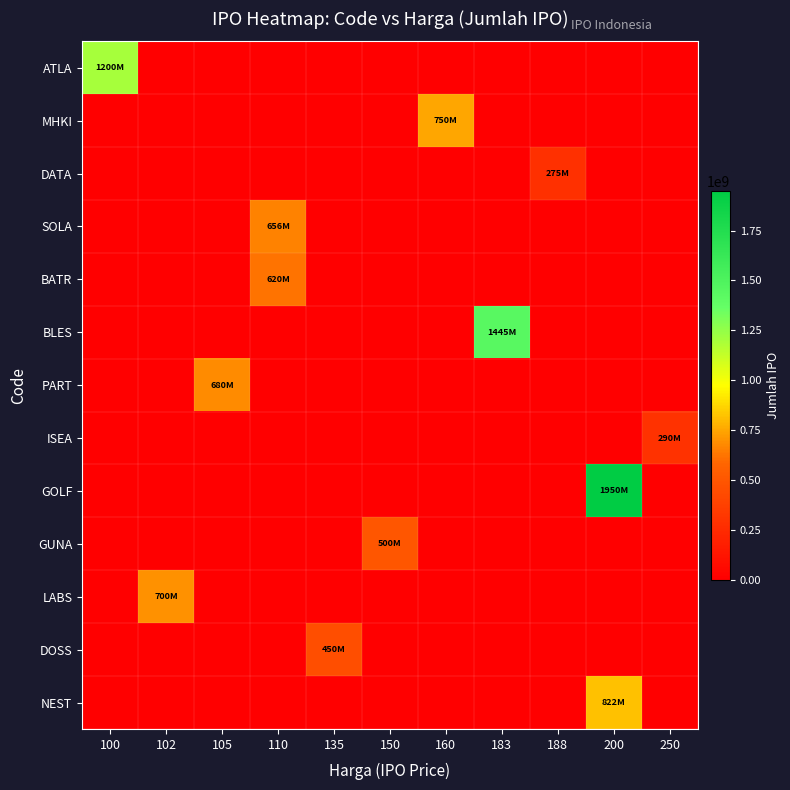

What is the difference between the highest and lowest values at 150?

500000000